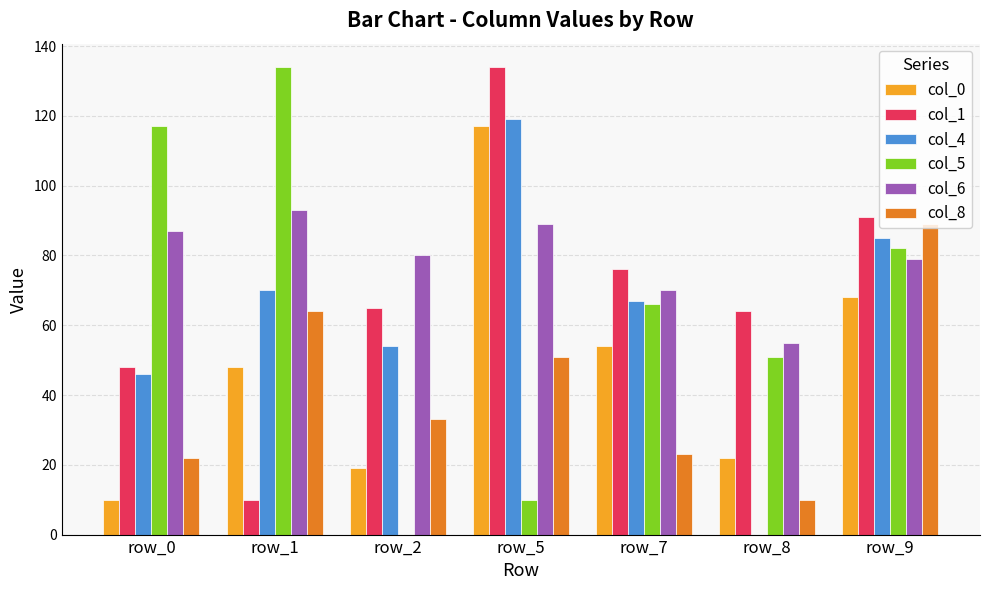

What is the average value of the col_5 series?

66